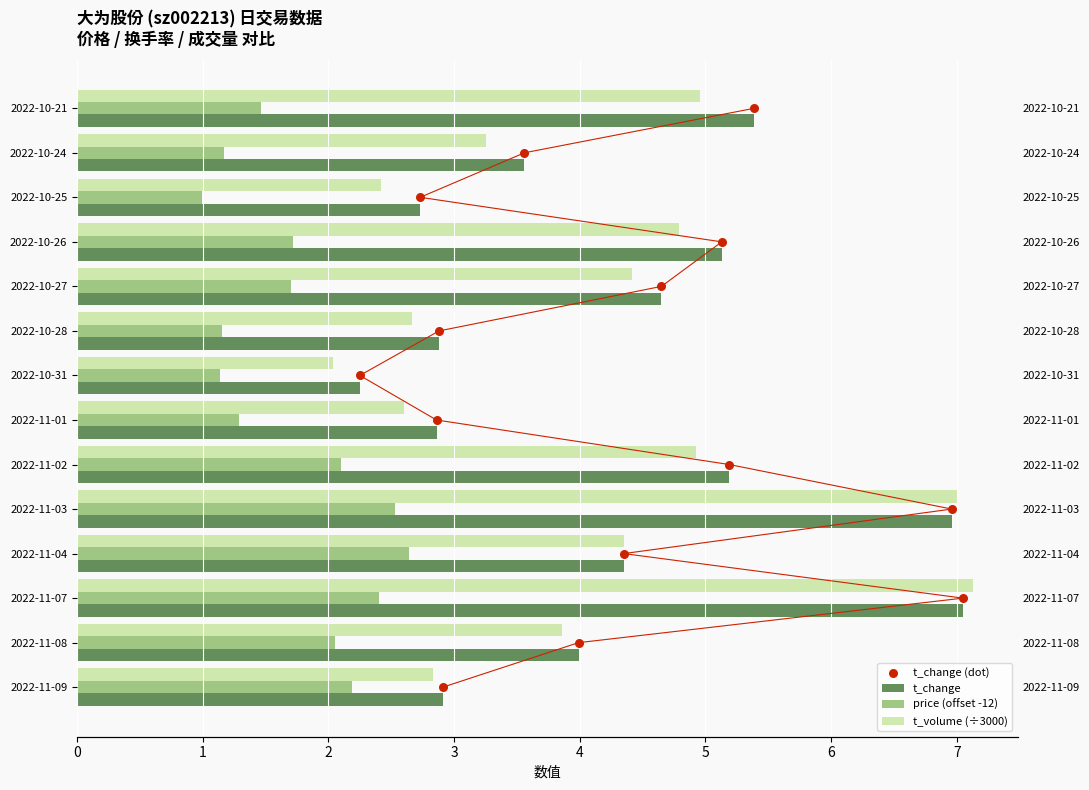

Which series reaches the minimum Y coordinate?

t_change (dot)